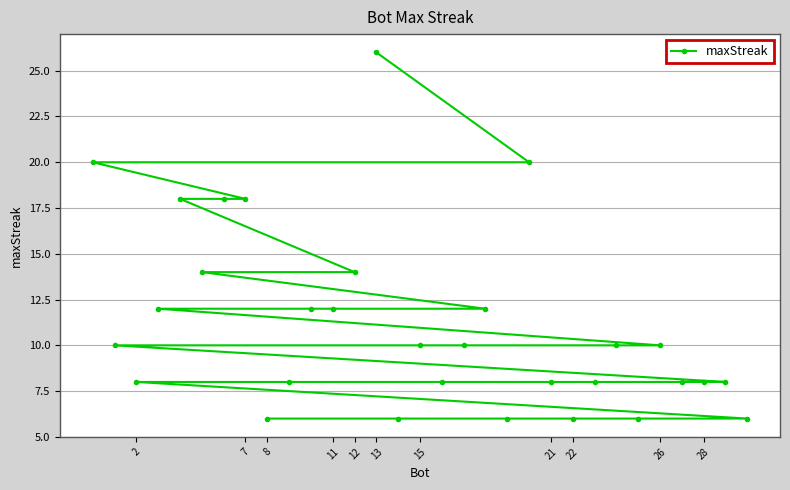

What is the smallest value displayed?

6